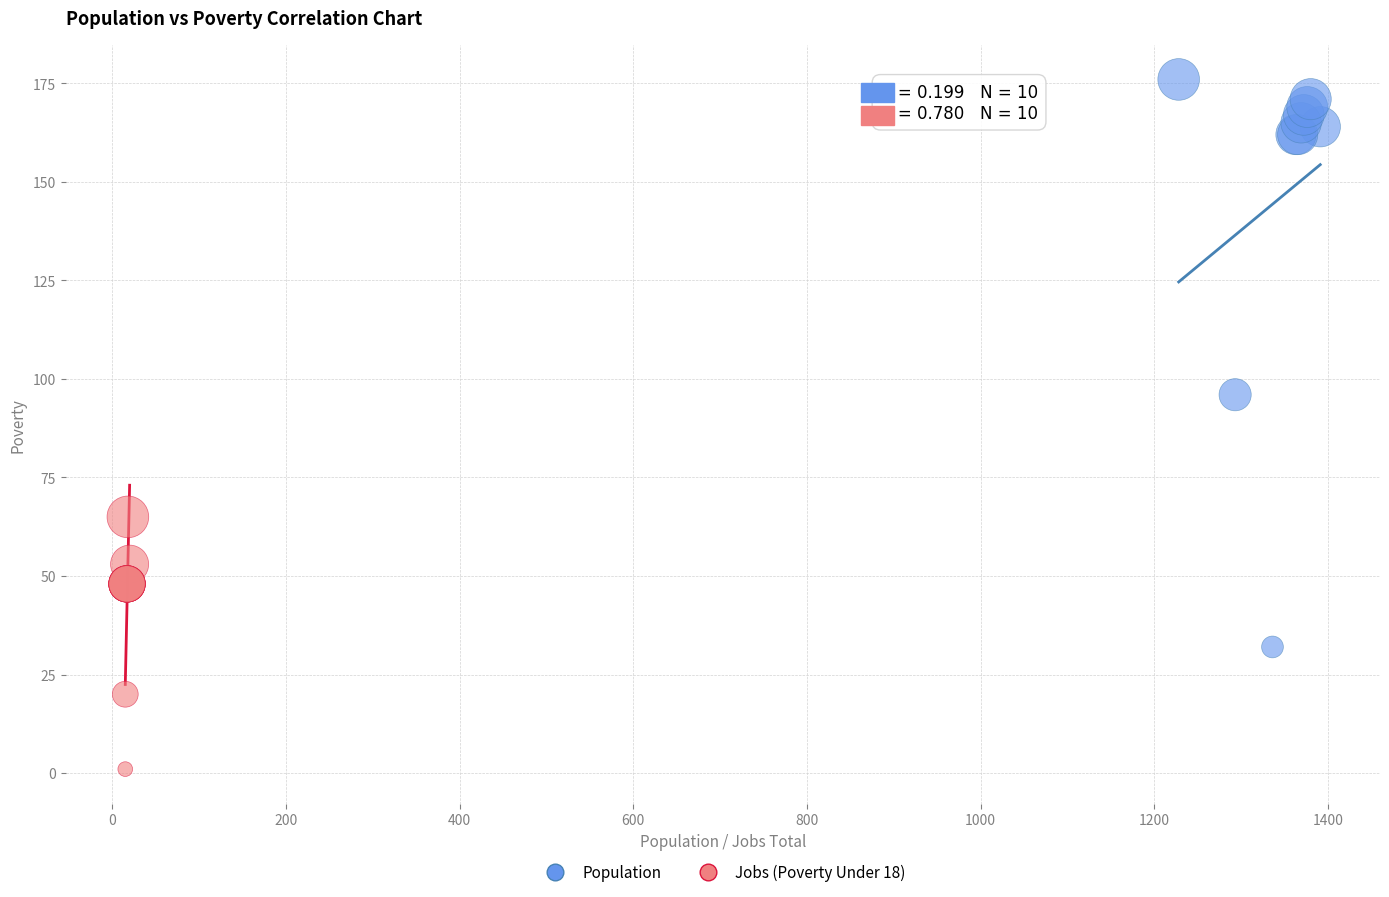

Which series has the largest Y range (max minus min)?

Population